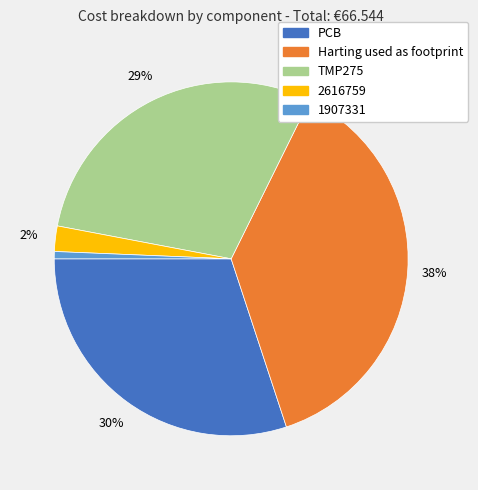

Is there a majority slice in this chart?

No